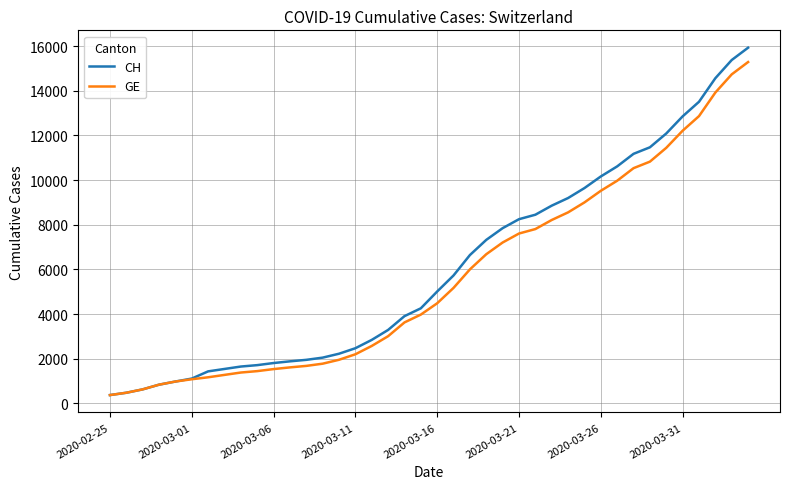

What is the maximum value shown in the chart?

15926